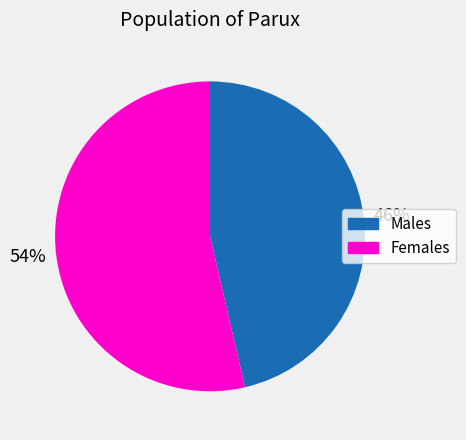

Is there a majority slice in this chart?

Yes